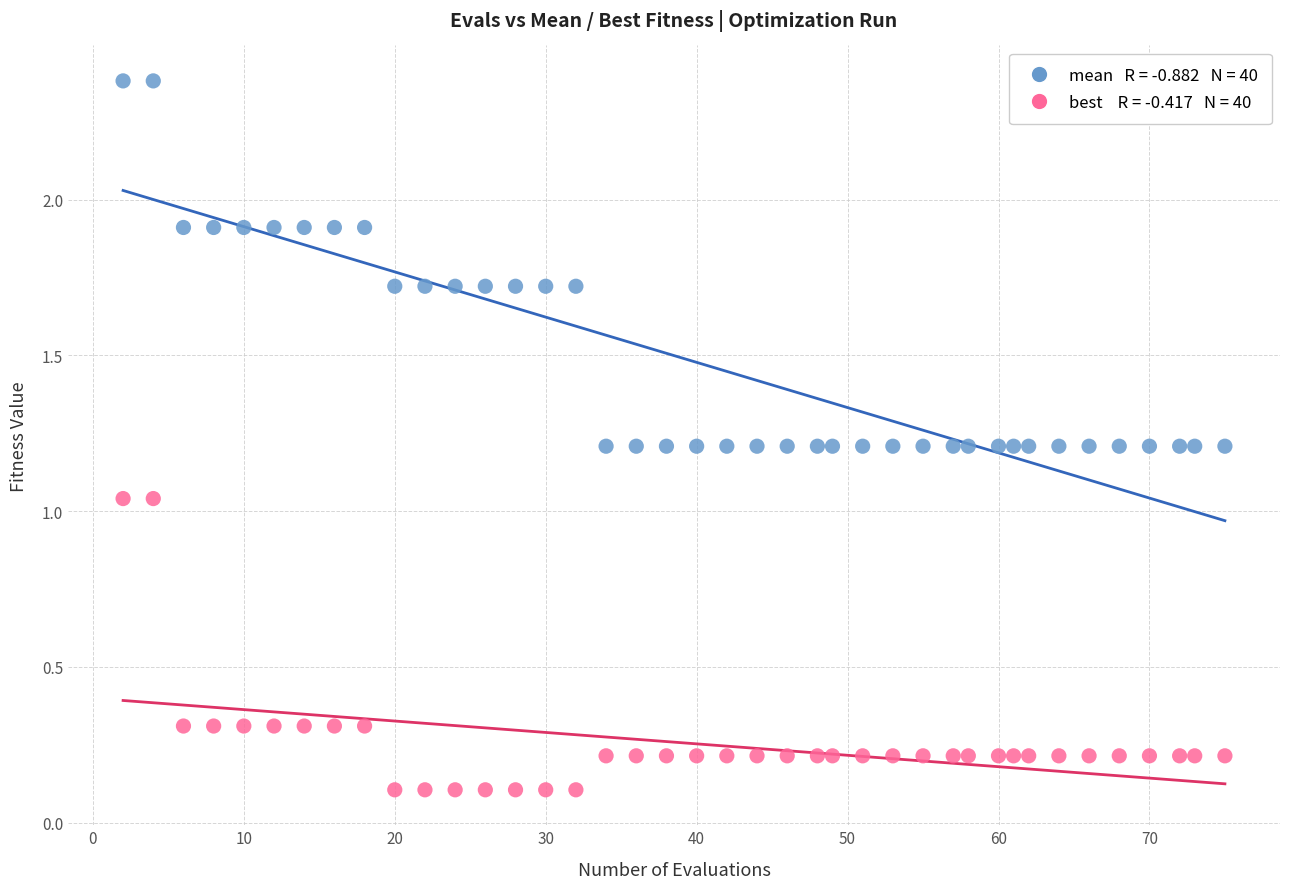

Across all data points, what is the range of Y values (max minus min)?

2.3